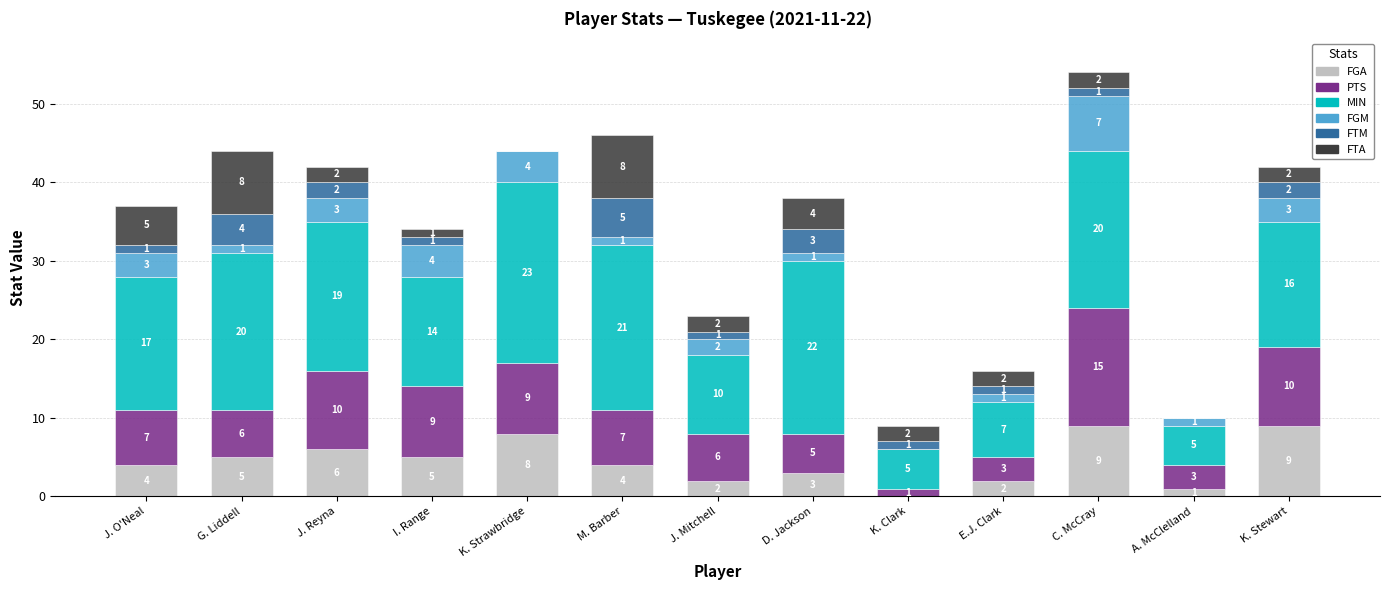

How many FGA values are between 2 and 6?

8